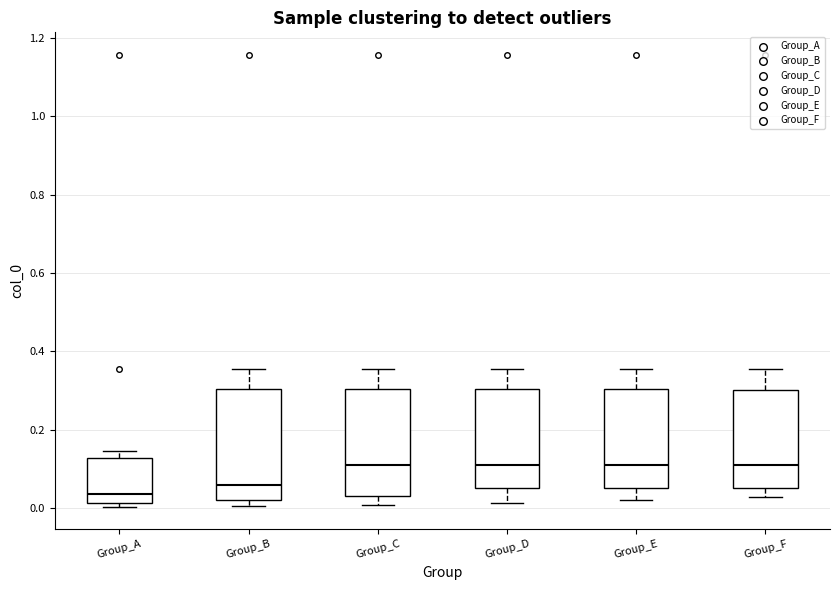

Reading left to right, read every box against the y-axis: the position of its median line, the range the box covers, and the ends of its whiskers. The values are not printed on the chart, so give them approximately, as read against the axis.

Group_A: median 0.04, box 0.02 to 0.12, whiskers 0.00 to 0.14
Group_B: median 0.06, box 0.02 to 0.30, whiskers 0.00 to 0.36
Group_C: median 0.10, box 0.04 to 0.30, whiskers 0.00 to 0.36
Group_D: median 0.10, box 0.06 to 0.30, whiskers 0.02 to 0.36
Group_E: median 0.10, box 0.06 to 0.30, whiskers 0.02 to 0.36
Group_F: median 0.10, box 0.06 to 0.30, whiskers 0.02 to 0.36